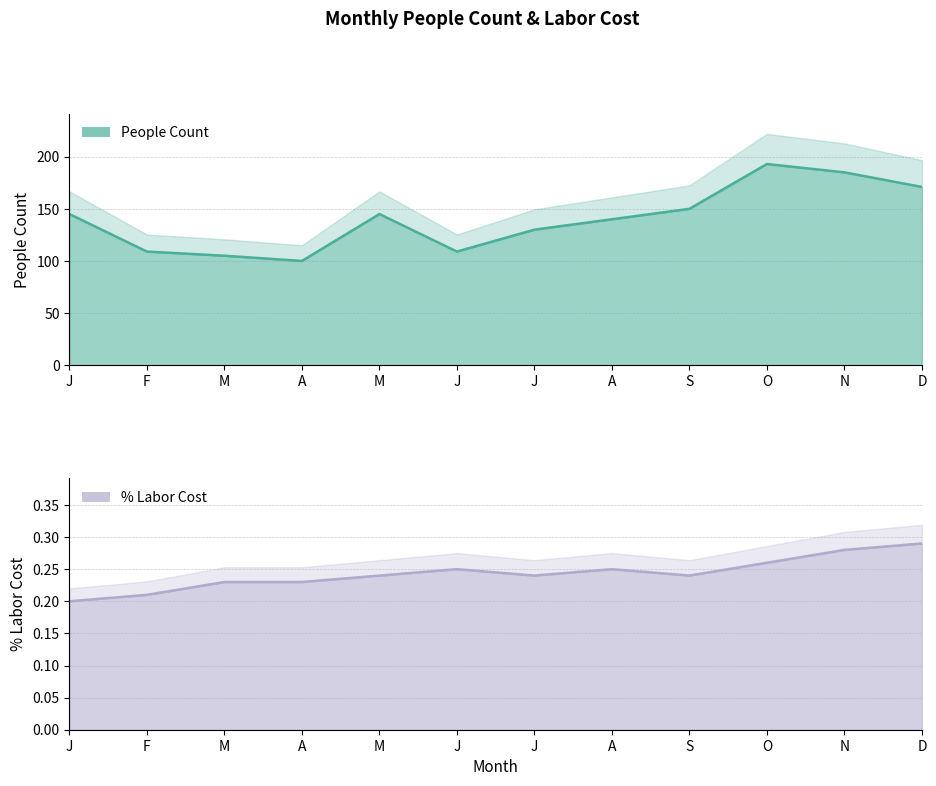

What is the difference between the highest and lowest values at D?

170.7